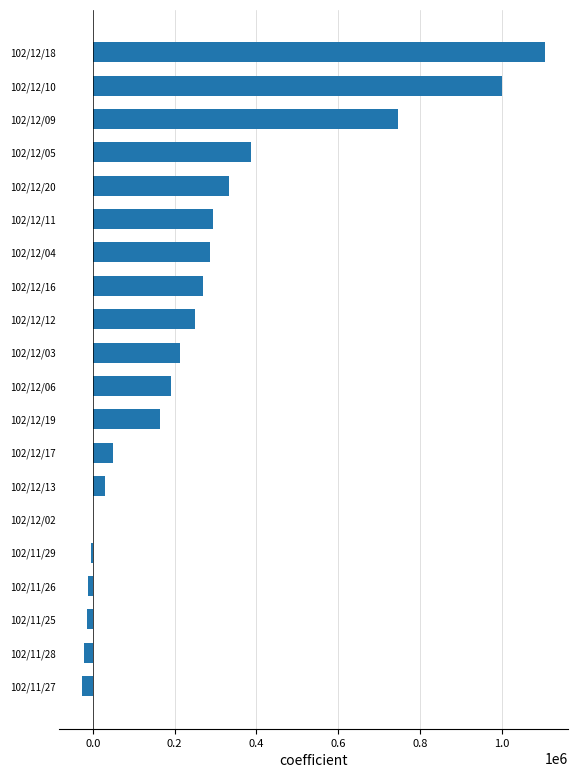

Is it true that the value at 102/12/20 is 135513?

False